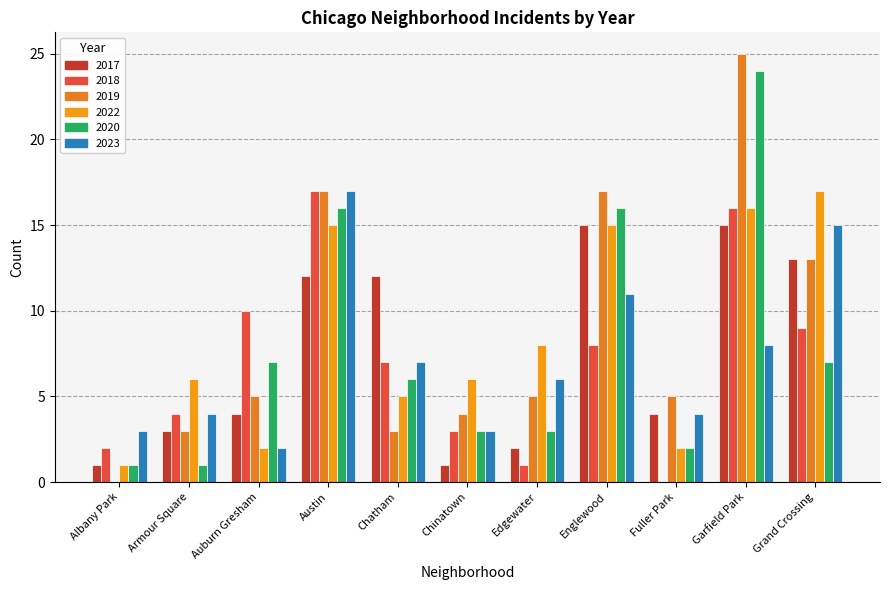

What is the difference between the maximum and second lowest values in the 2019 series?

22